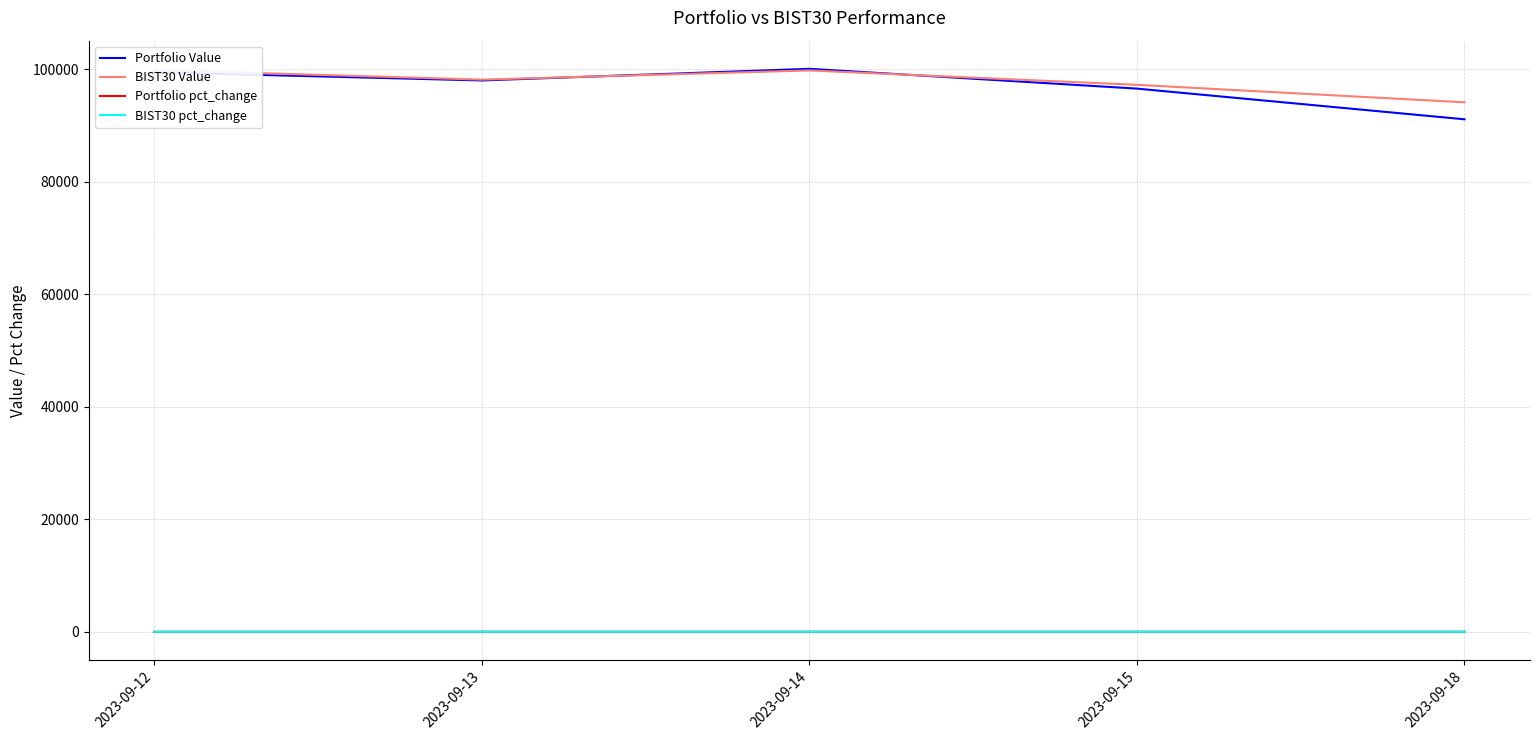

Where is the first local minimum for Portfolio Value?

2023-09-13